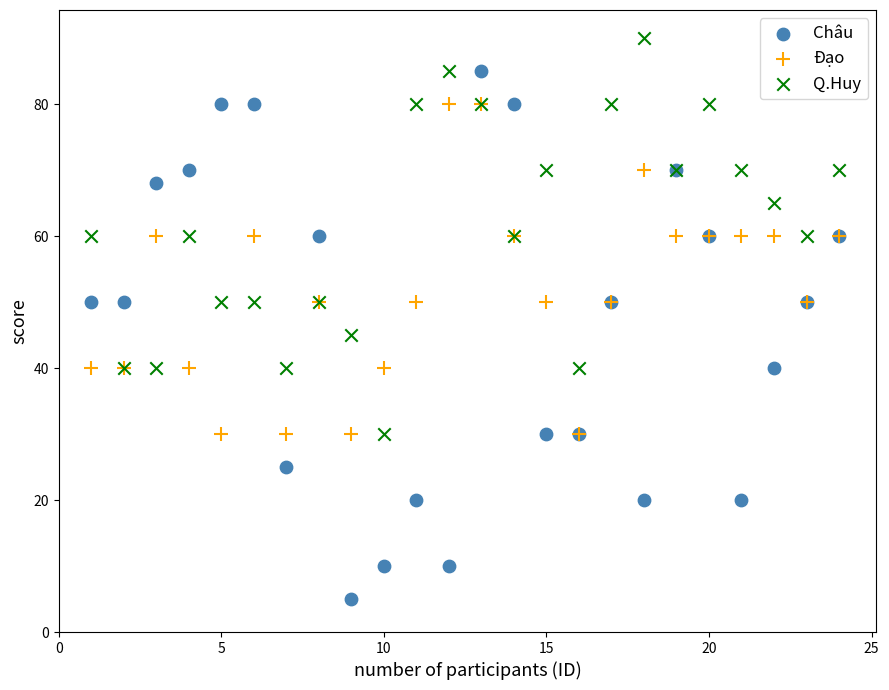

Which series contains the highest Y value?

Q.Huy